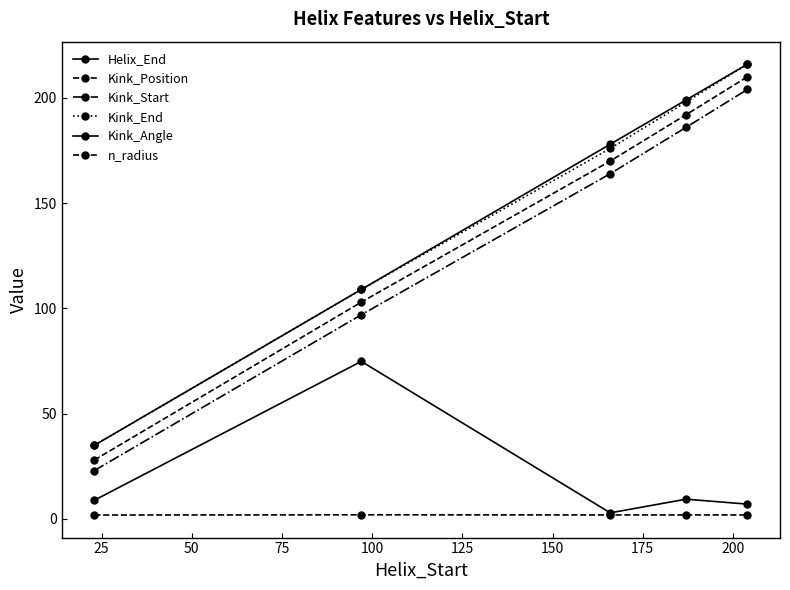

How many categories are shown in the chart?

5